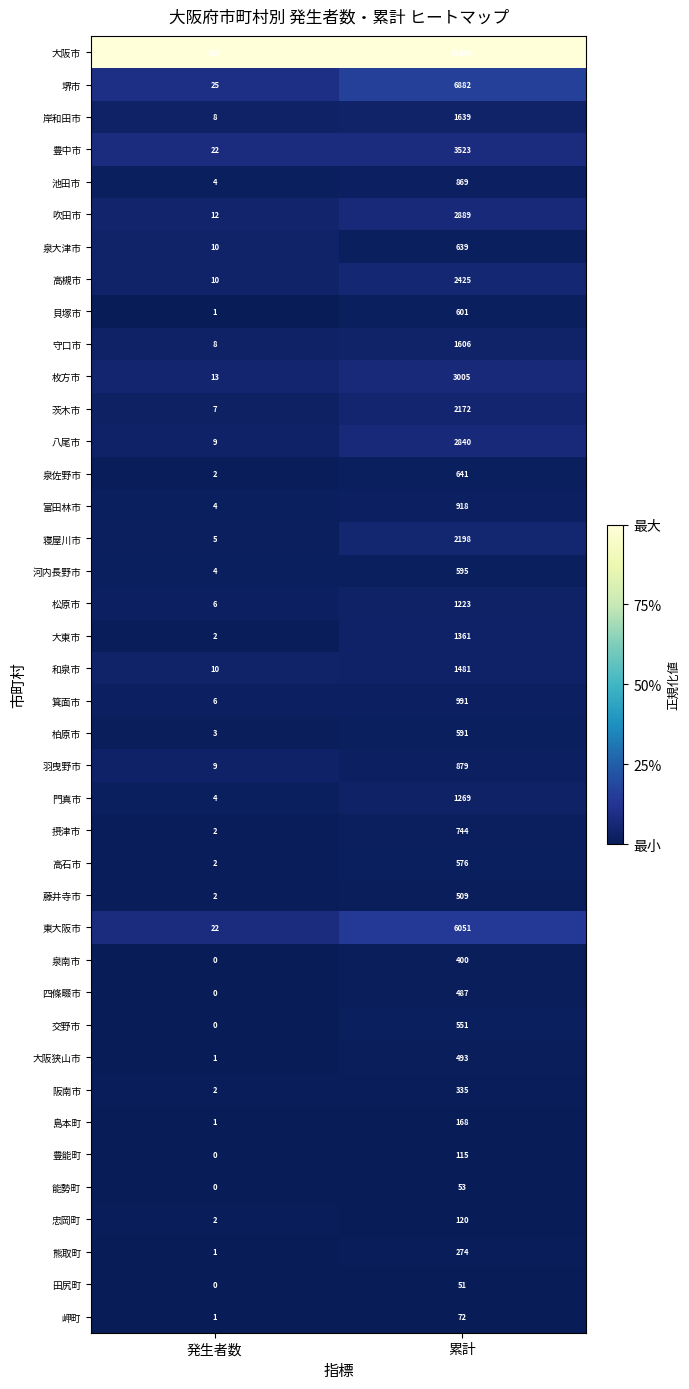

At which category is the sum across all series the highest?

累計